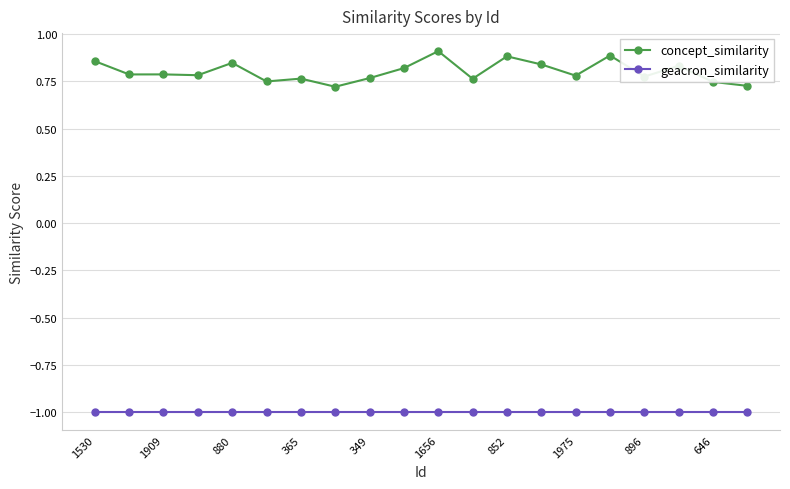

True or false: concept_similarity and geacron_similarity cross at least once.

False